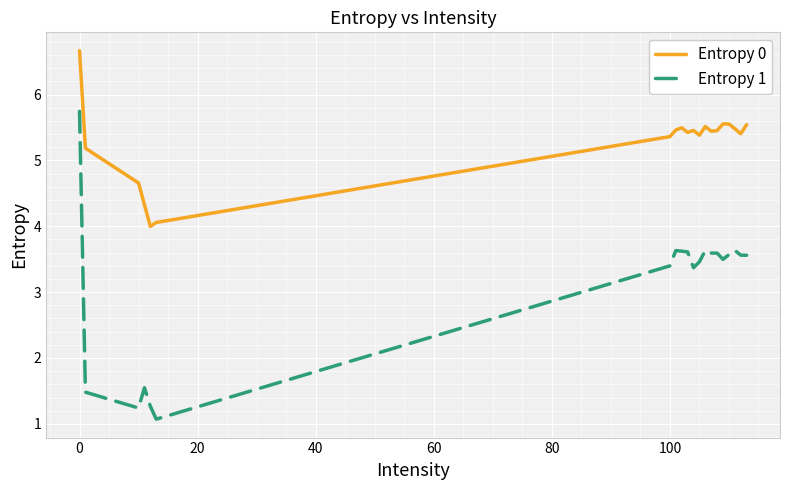

What is the minimum value for Entropy 1?

1.1